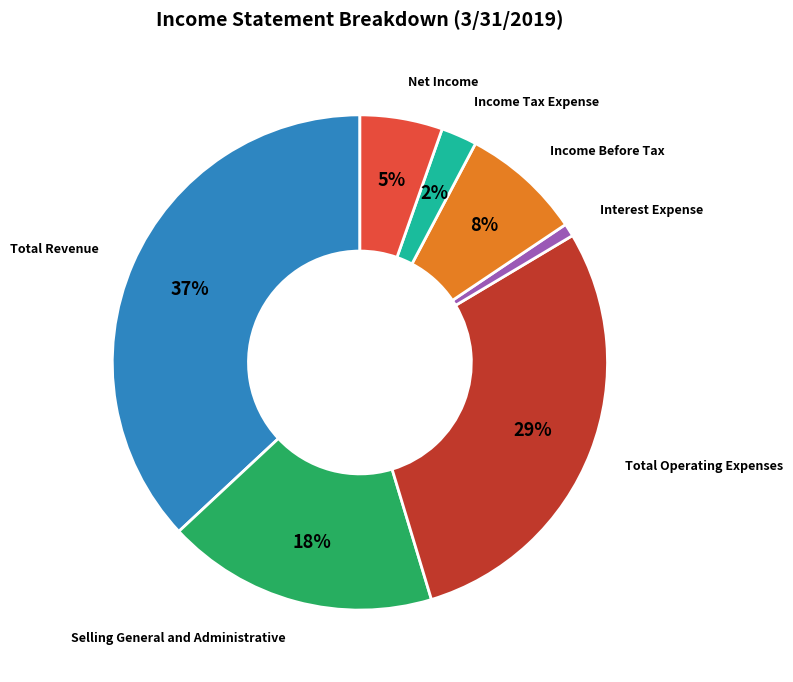

To the nearest percent, what is the average slice percentage?

14%